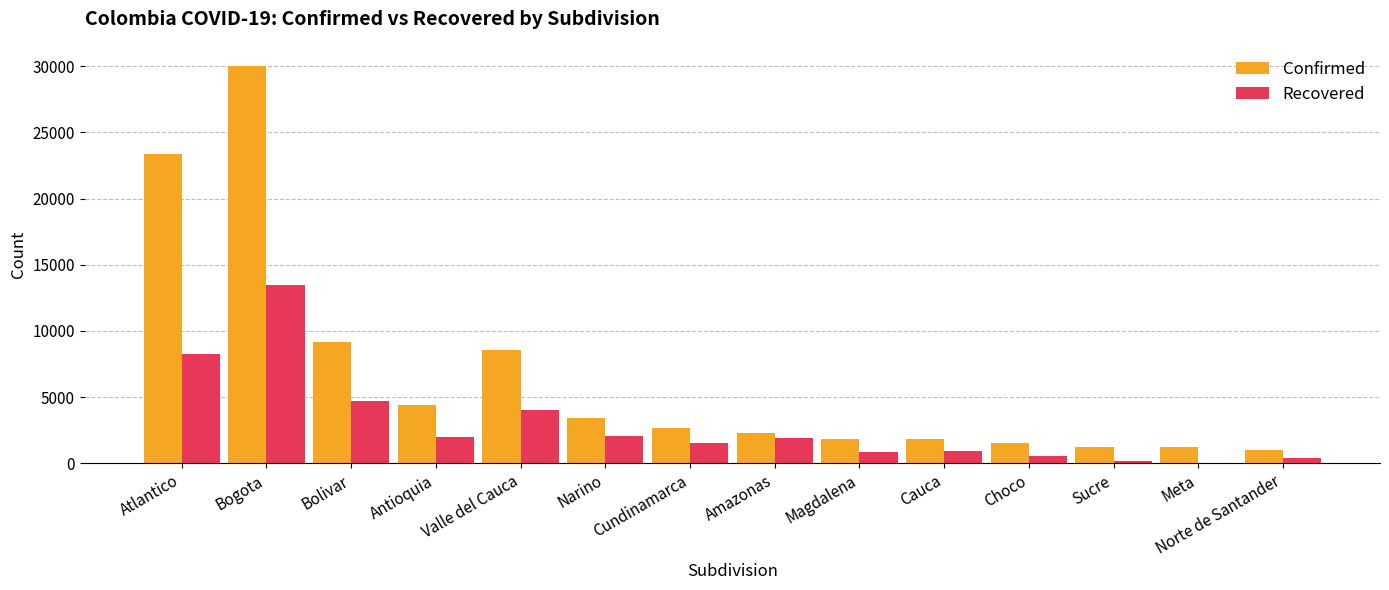

What is the greatest value displayed?

30031